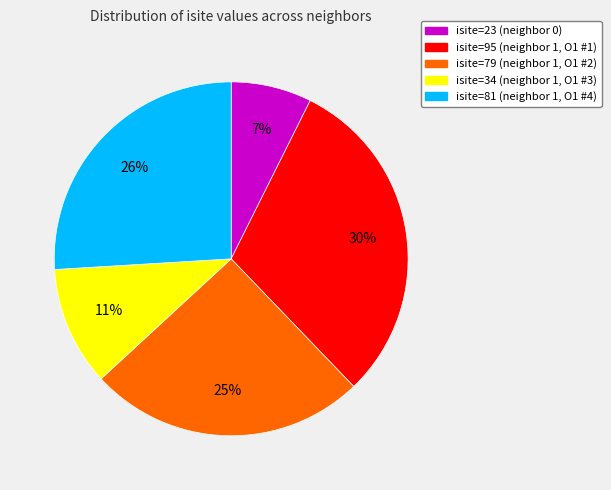

How many segments does this pie chart have?

5